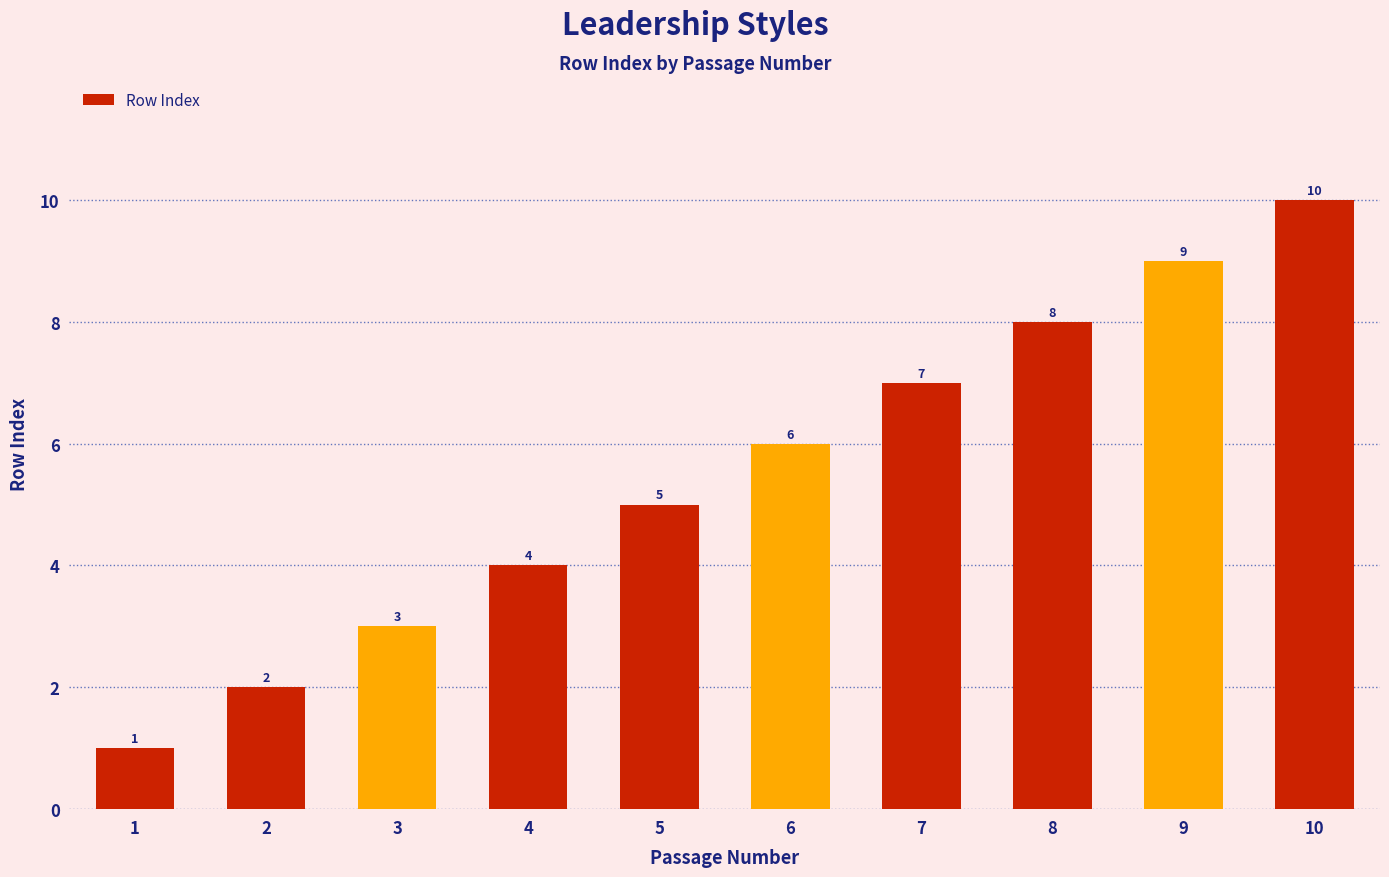

Is it true that the value at 6 is 6?

True